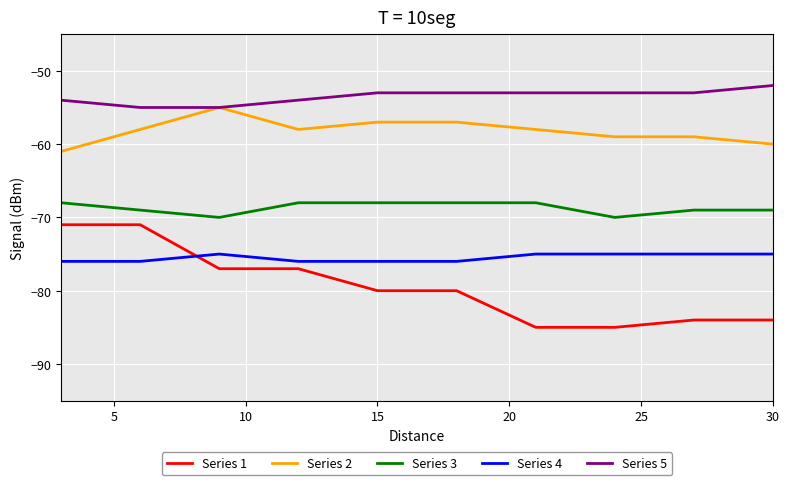

List the series in order of their overall mean, lowest first.

Series 1, Series 4, Series 3, Series 2, Series 5